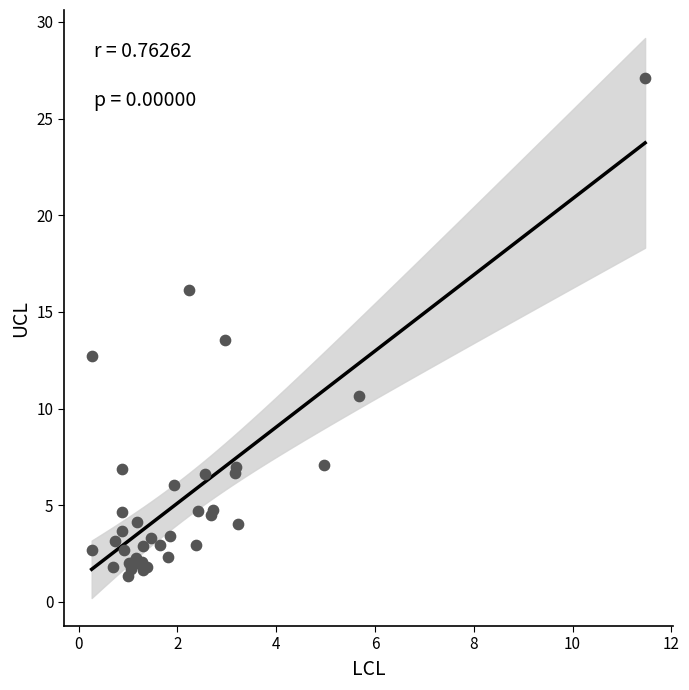

What Y value in the scatter plot is closest to 14?

13.6